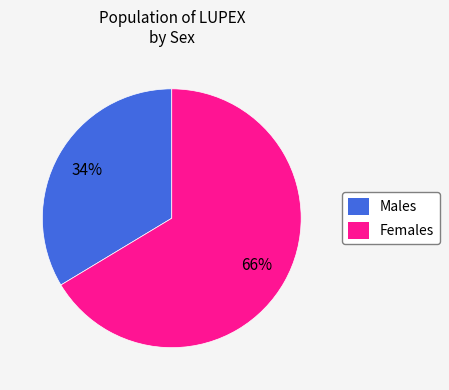

What is the ratio of the value at F to the value at M?

2.0